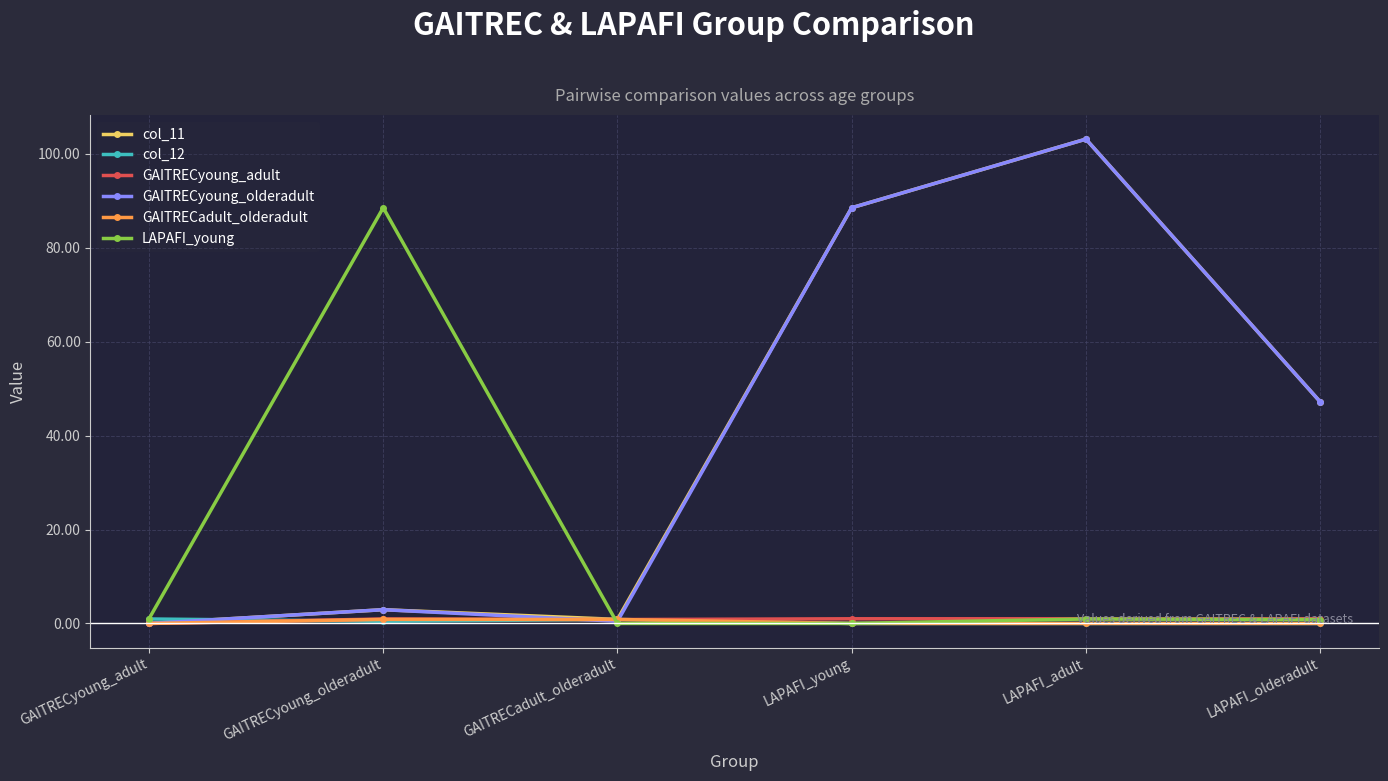

How many distinct data groups are displayed?

6